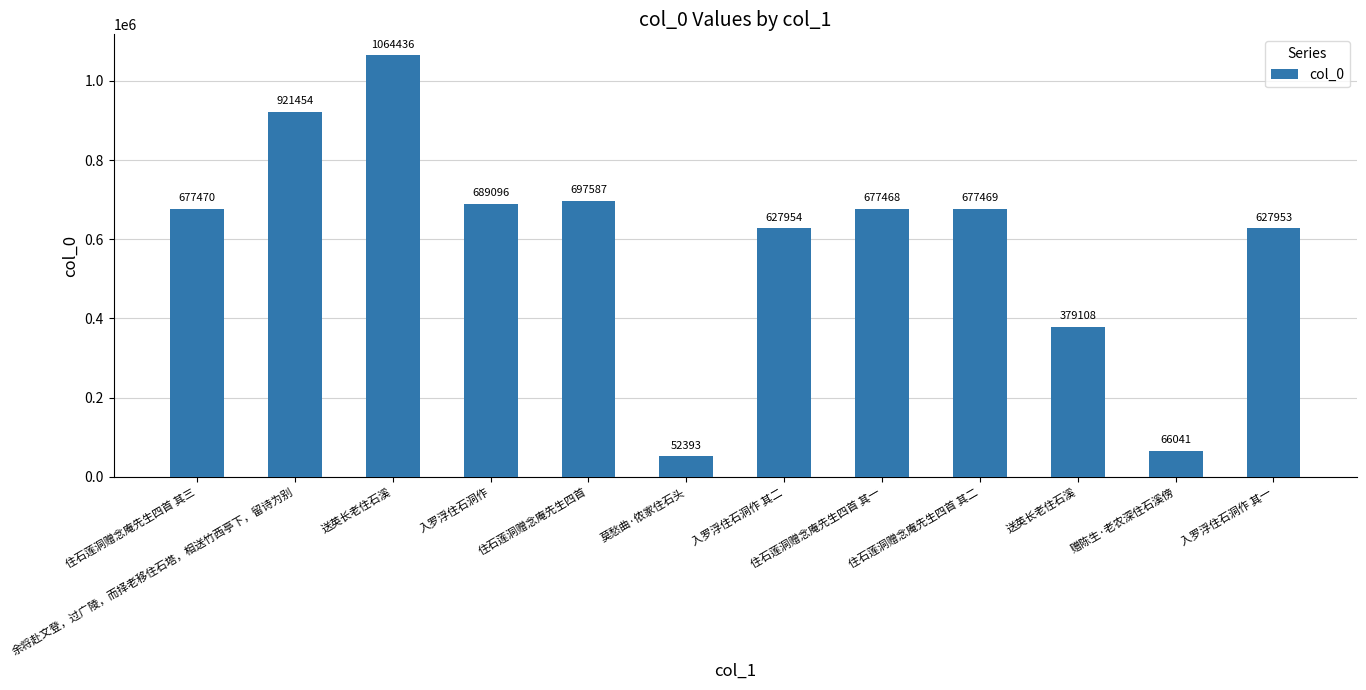

Reading left to right, what are all the values shown in this chart?

住石莲洞赠念庵先生四首 其三=677470	余将赴文登，过广陵，而择老移住石塔，相送竹西亭下，留诗为别=921454	送英长老住石溪=1064436	入罗浮住石洞作=689096	住石莲洞赠念庵先生四首=697587	莫愁曲·侬家住石头=52393	入罗浮住石洞作 其二=627954	住石莲洞赠念庵先生四首 其一=677468	住石莲洞赠念庵先生四首 其二=677469	送英长老住石溪=379108	赠陈生·老农深住石溪傍=66041	入罗浮住石洞作 其一=627953